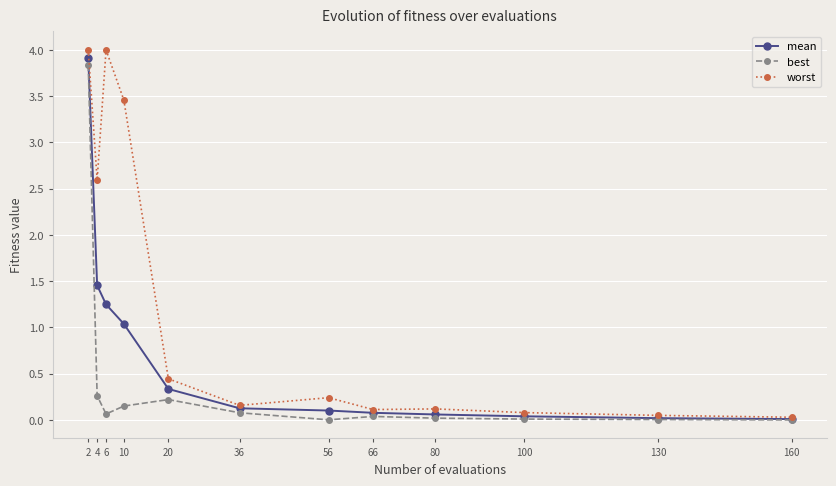

Rank the series by their average value, from lowest to highest.

best, mean, worst